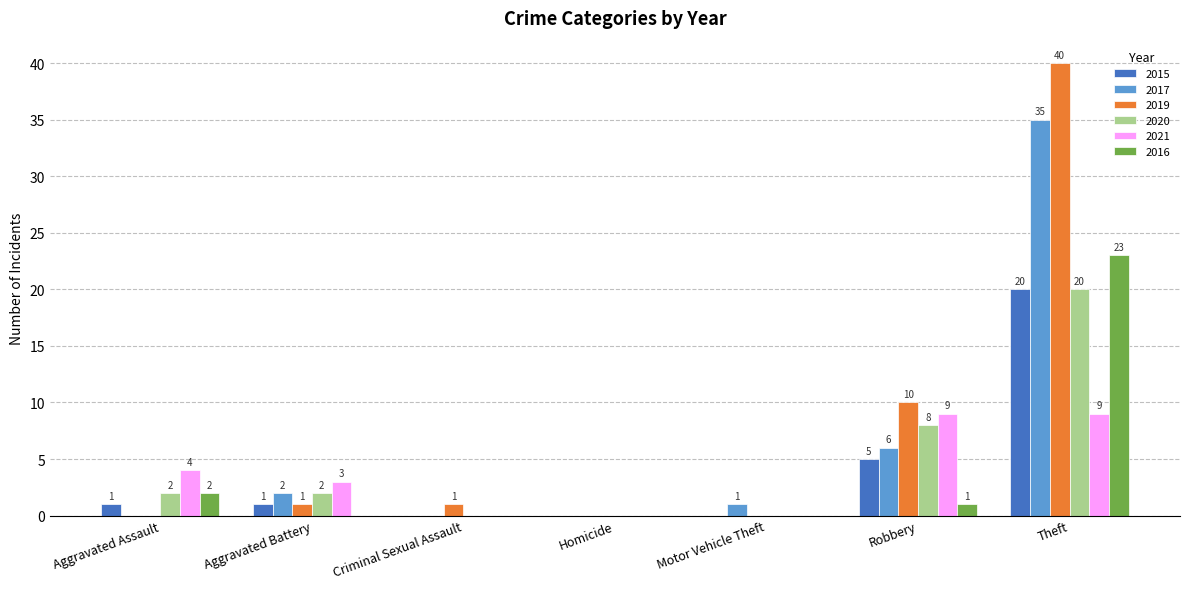

Is the value of 2021 at Criminal Sexual Assault greater than the value of 2015 at Theft?

No